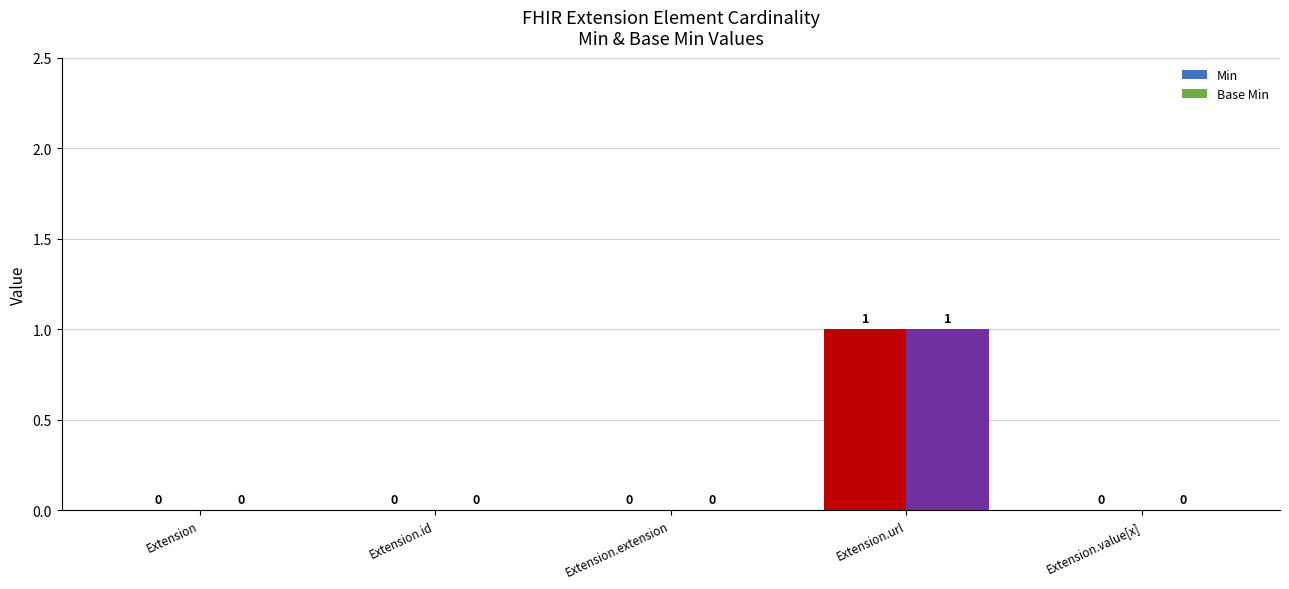

Are the bars grouped side by side (vs. stacked)?

Yes